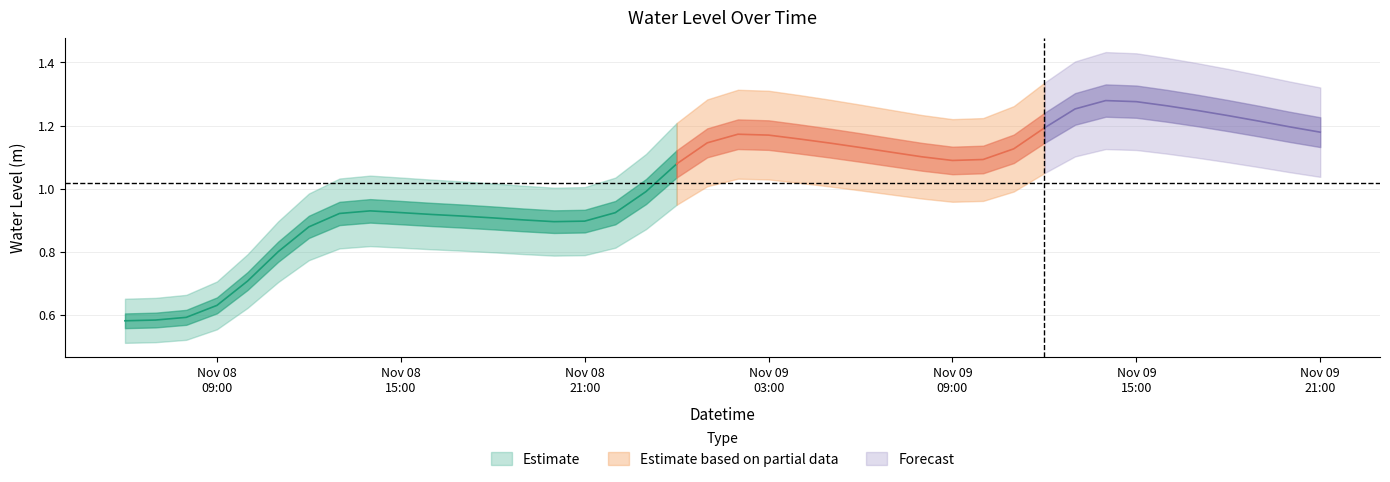

List the labels in order of value, smallest first.

2023-11-08 06:00:00, 2023-11-08 07:00:00, 2023-11-08 08:00:00, 2023-11-08 09:00:00, 2023-11-08 10:00:00, 2023-11-08 11:00:00, 2023-11-08 12:00:00, 2023-11-08 20:00:00, 2023-11-08 21:00:00, 2023-11-08 19:00:00, 2023-11-08 18:00:00, 2023-11-08 17:00:00, 2023-11-08 16:00:00, 2023-11-08 13:00:00, 2023-11-08 22:00:00, 2023-11-08 15:00:00, 2023-11-08 14:00:00, 2023-11-08 23:00:00, 2023-11-09 00:00:00, 2023-11-09 09:00:00, 2023-11-09 10:00:00, 2023-11-09 08:00:00, 2023-11-09 07:00:00, 2023-11-09 11:00:00, 2023-11-09 06:00:00, 2023-11-09 05:00:00, 2023-11-09 01:00:00, 2023-11-09 04:00:00, 2023-11-09 03:00:00, 2023-11-09 02:00:00, 2023-11-09 21:00:00, 2023-11-09 12:00:00, 2023-11-09 20:00:00, 2023-11-09 19:00:00, 2023-11-09 18:00:00, 2023-11-09 17:00:00, 2023-11-09 13:00:00, 2023-11-09 16:00:00, 2023-11-09 15:00:00, 2023-11-09 14:00:00